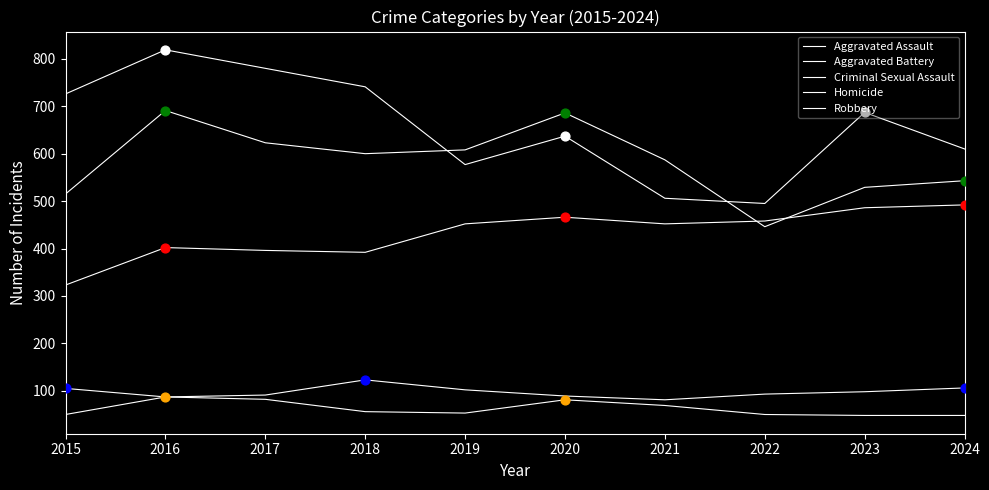

At which category is the sum across all series the highest?

2016